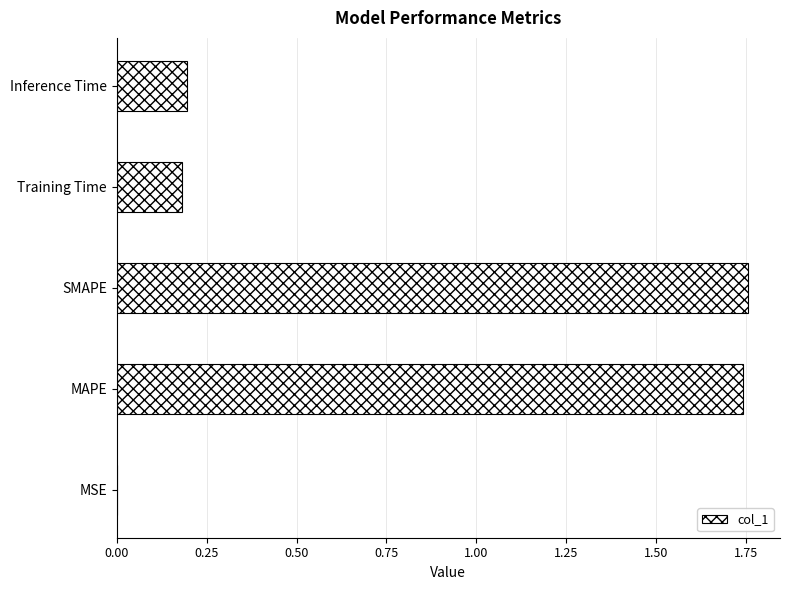

True or false: the data shows 2.3 at SMAPE.

False